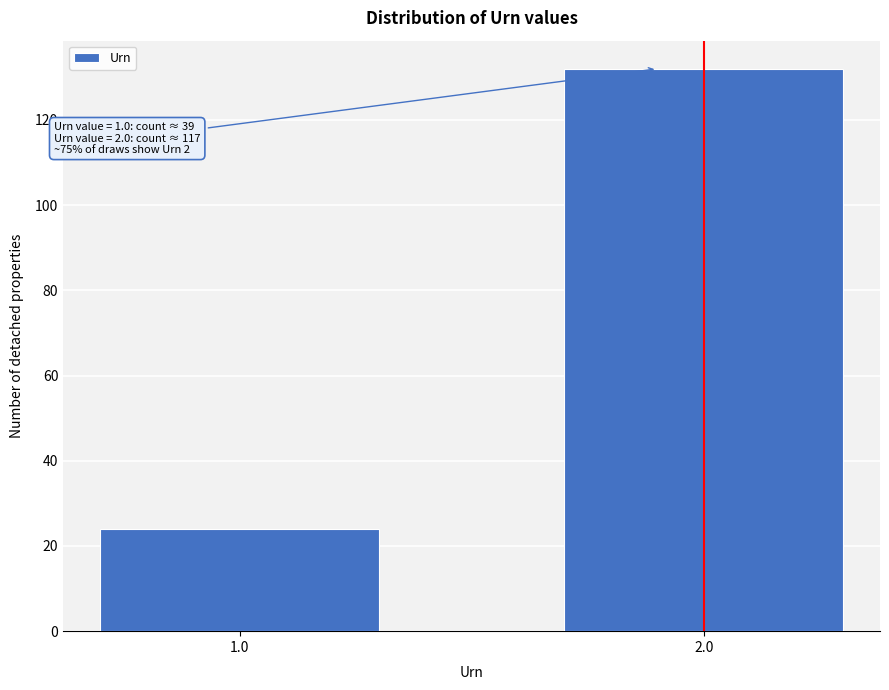

Reading right to left, extract all data points from this chart.

132	24